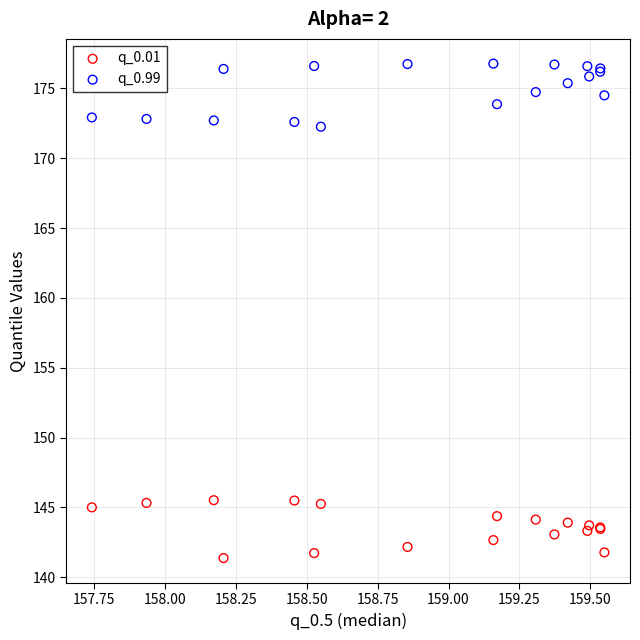

What is the X range (max minus min) for the scatter plot?

1.8